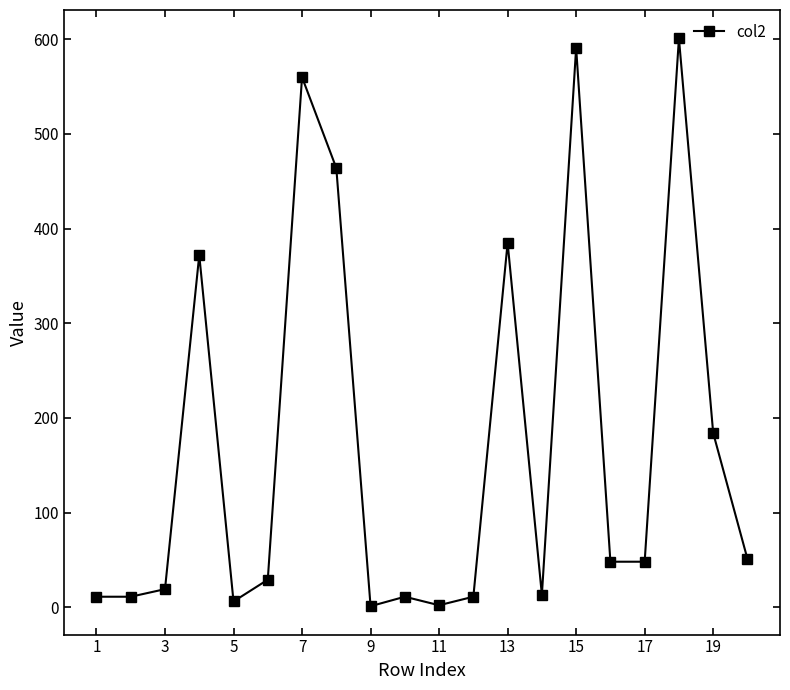

What is the minimum value shown in the chart?

1